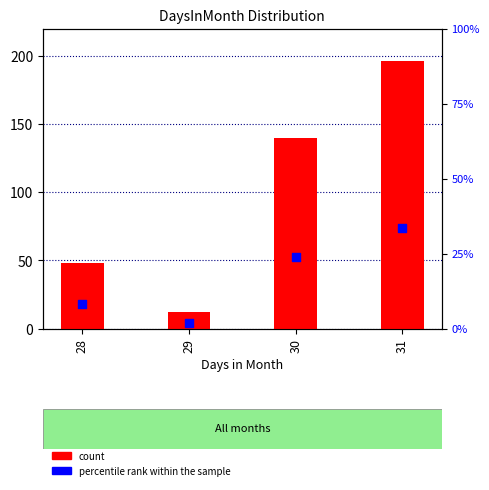

Which series contains the highest Y value?

count